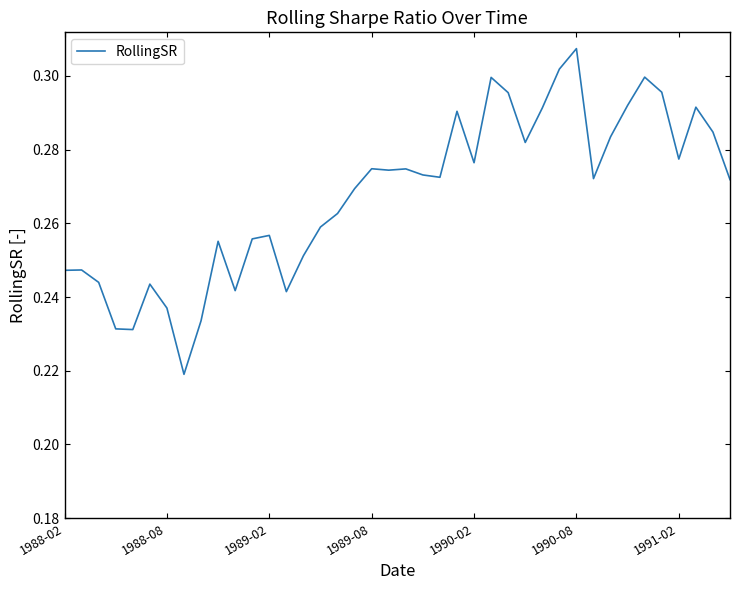

Is it true that the value at 1990-02 is 0.4?

False